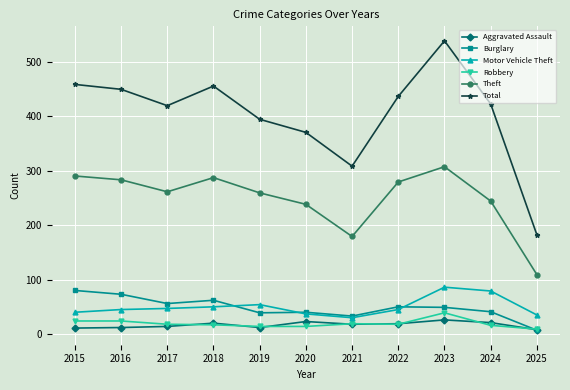

At which category does Total reach its first local valley?

2017